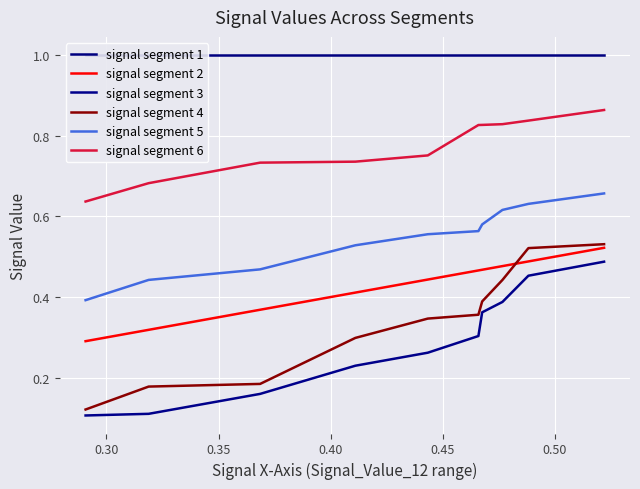

True or false: signal segment 2 and signal segment 6 intersect in this chart.

False